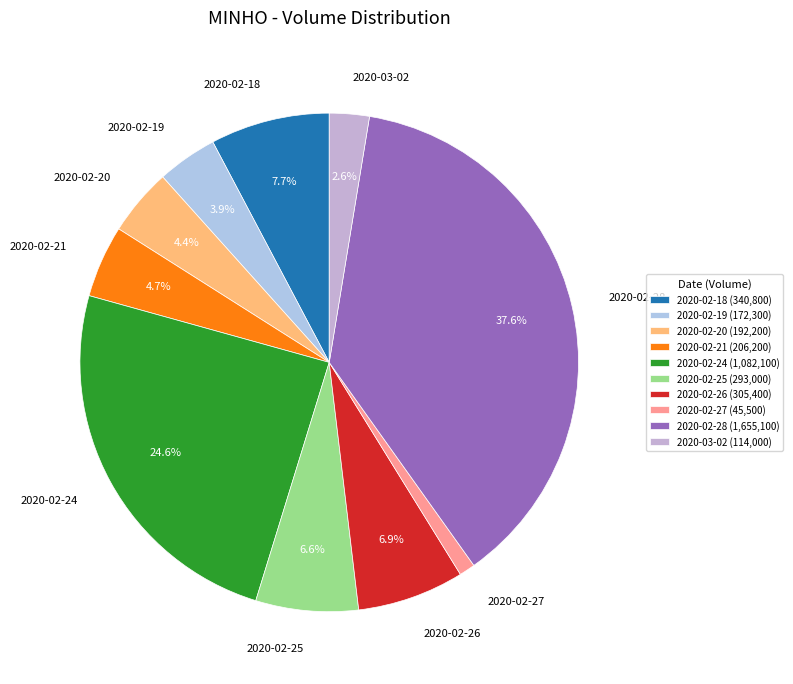

What is the smallest slice in the pie chart?

2020-02-27